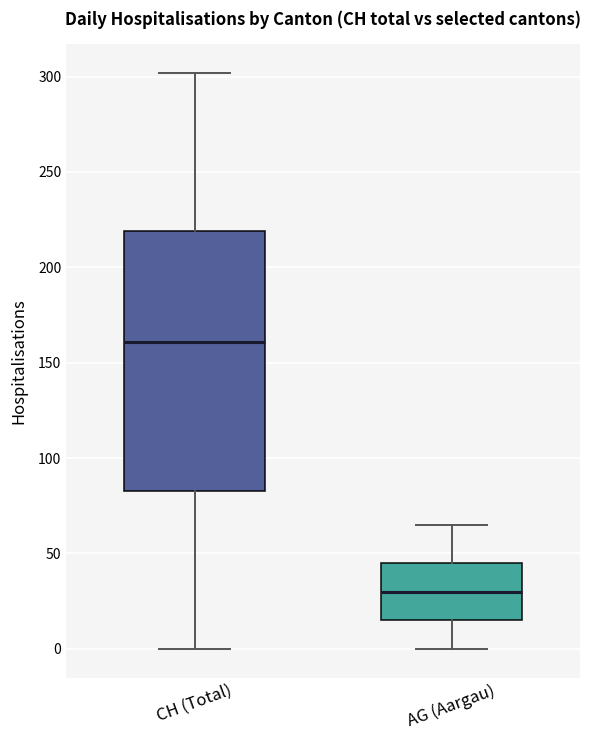

Reading left to right, read every box against the y-axis: the position of its median line, the range the box covers, and the ends of its whiskers. The values are not printed on the chart, so give them approximately, as read against the axis.

CH (Total): median 160, box 85 to 220, whiskers 0 to 300
AG (Aargau): median 30, box 15 to 45, whiskers 0 to 65